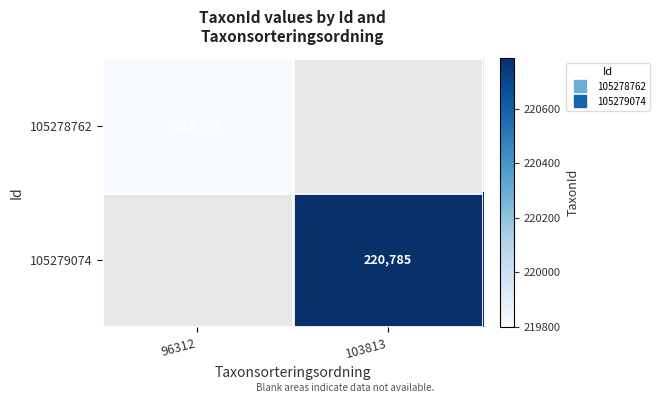

Between 96312 and 103813, which is larger?

103813